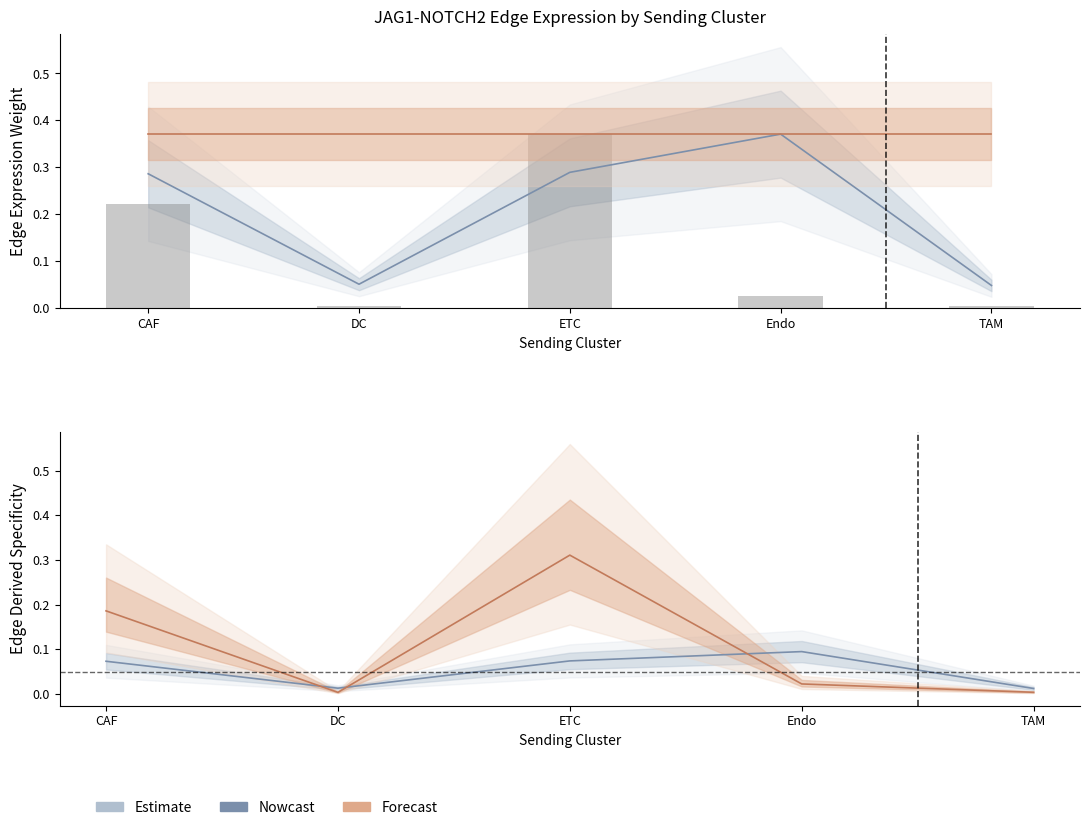

What is the greatest value displayed?

0.4